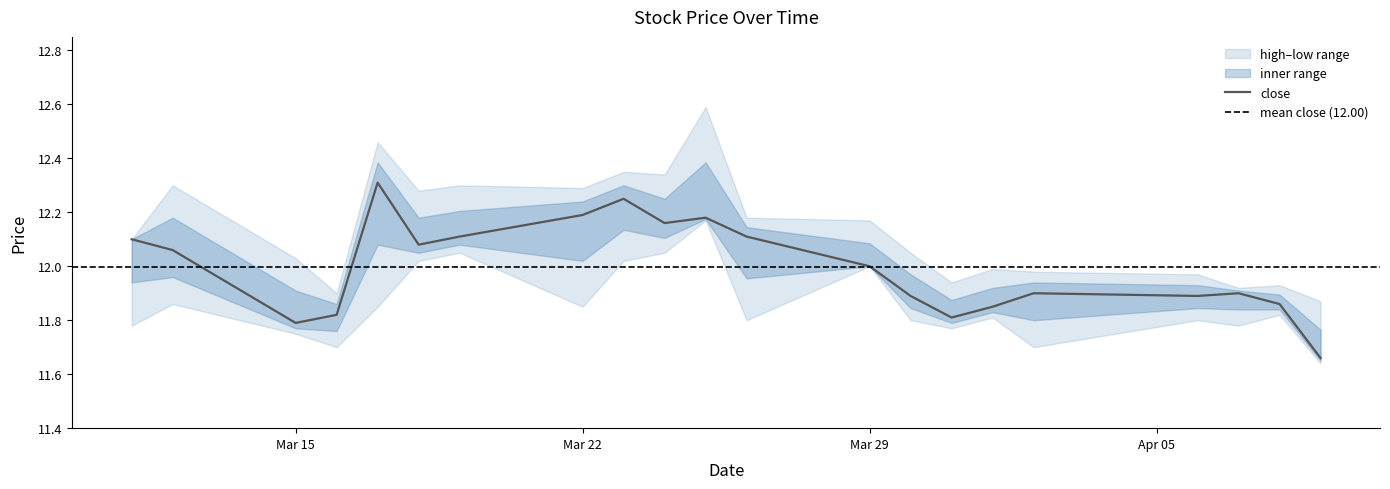

What position from the right is 2021-03-26?

10